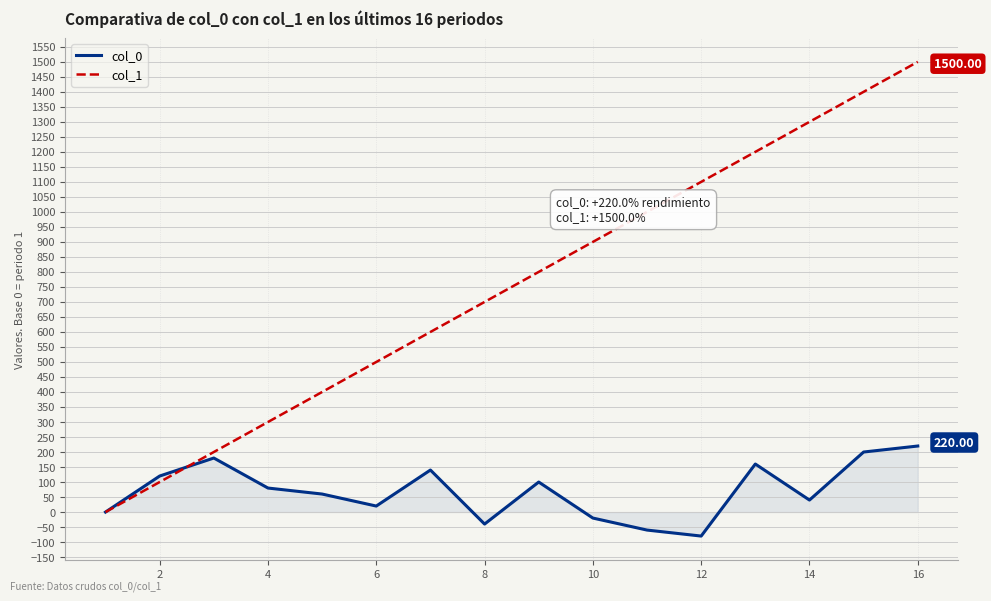

What is the difference between the maximum and second lowest values in the col_1 series?

1400.0